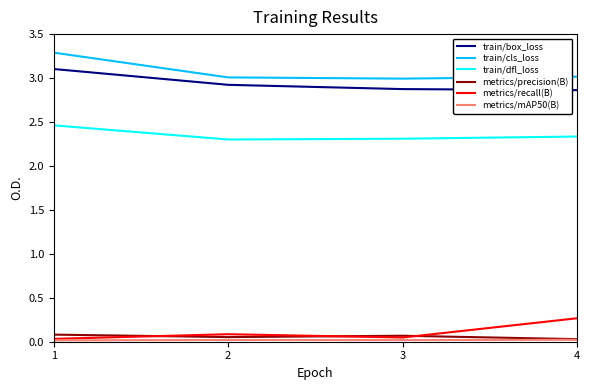

Does the chart display data point markers on the line(s)?

No